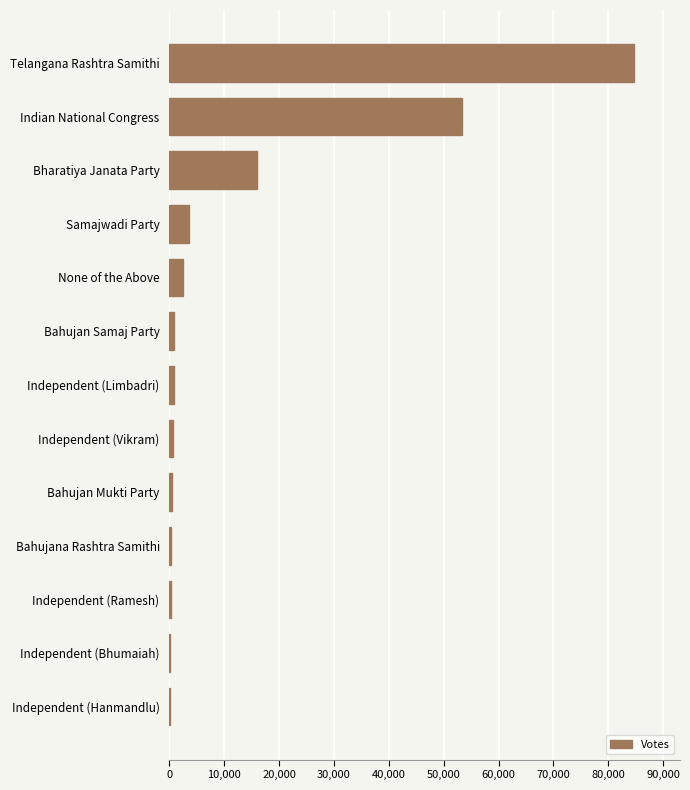

Is it true that the value at Telangana Rashtra Samithi is 84605?

True